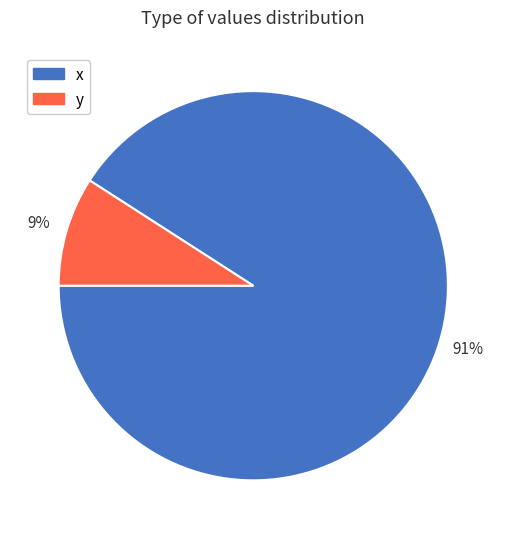

Is it true that y is 3% of the pie?

False